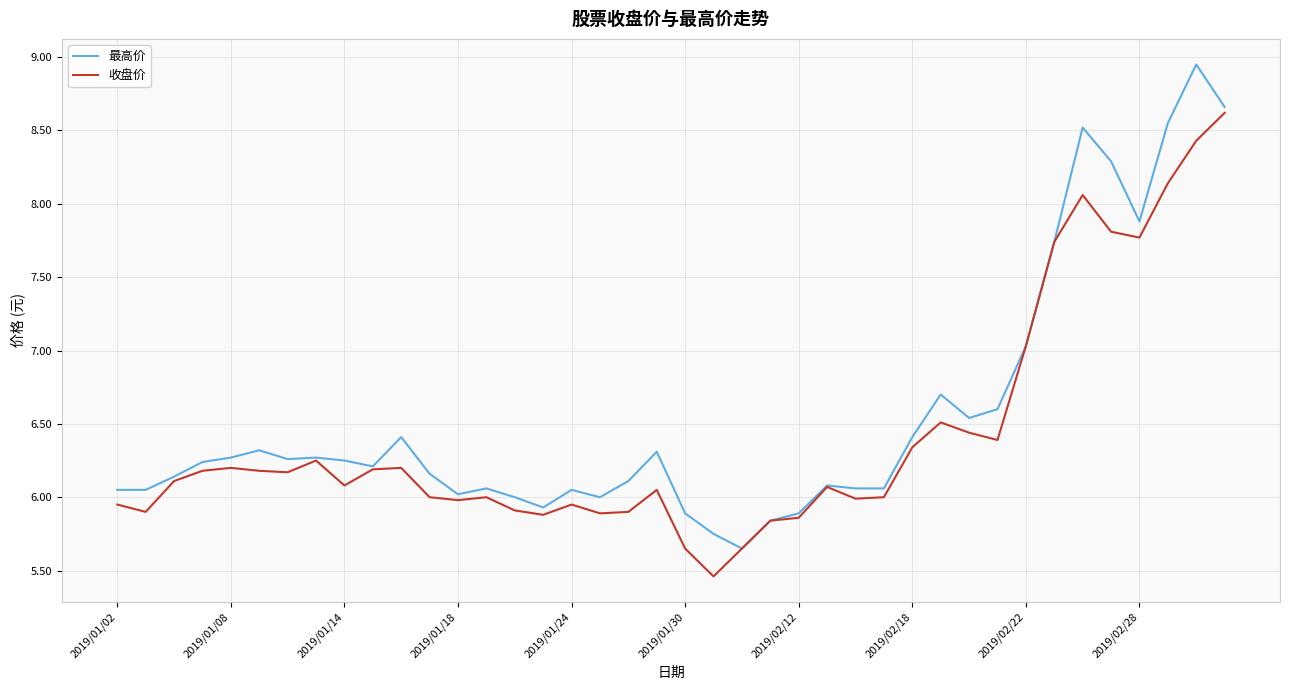

Which series has the widest spread of values?

最高价